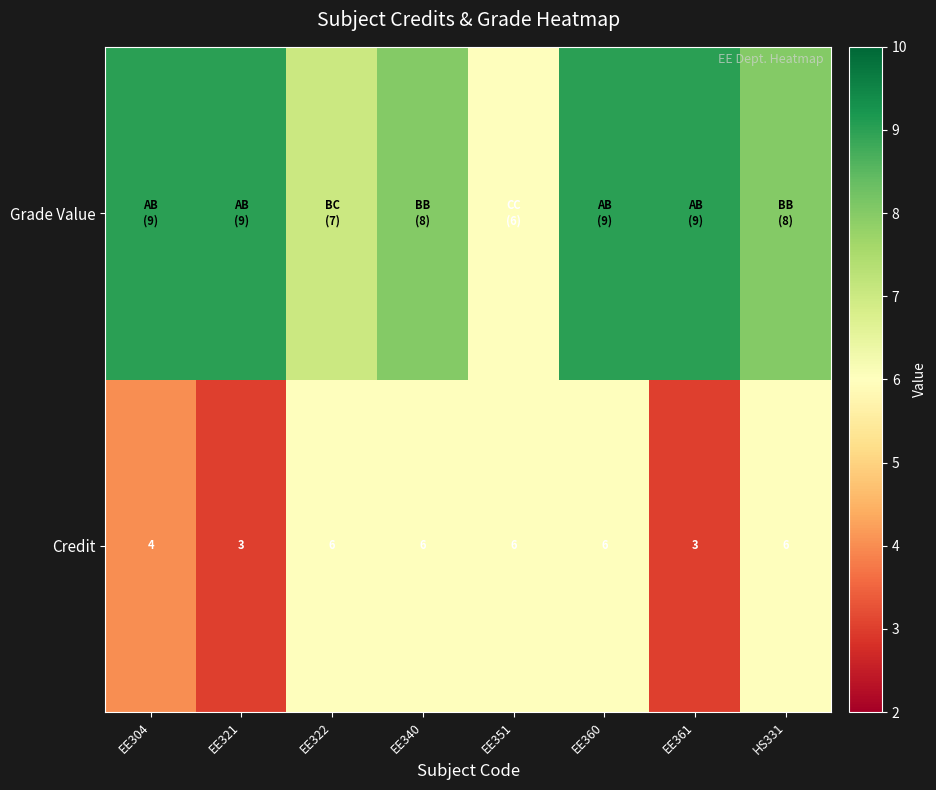

The Credit series shows 10 at EE340. True or false?

False